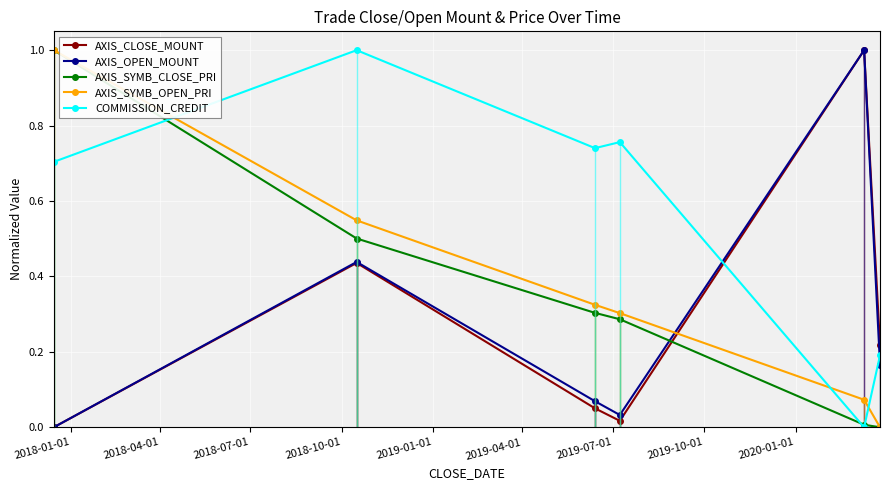

Which series ends up on top after the final intersection of AXIS_SYMB_CLOSE_PRI and AXIS_OPEN_MOUNT?

AXIS_OPEN_MOUNT